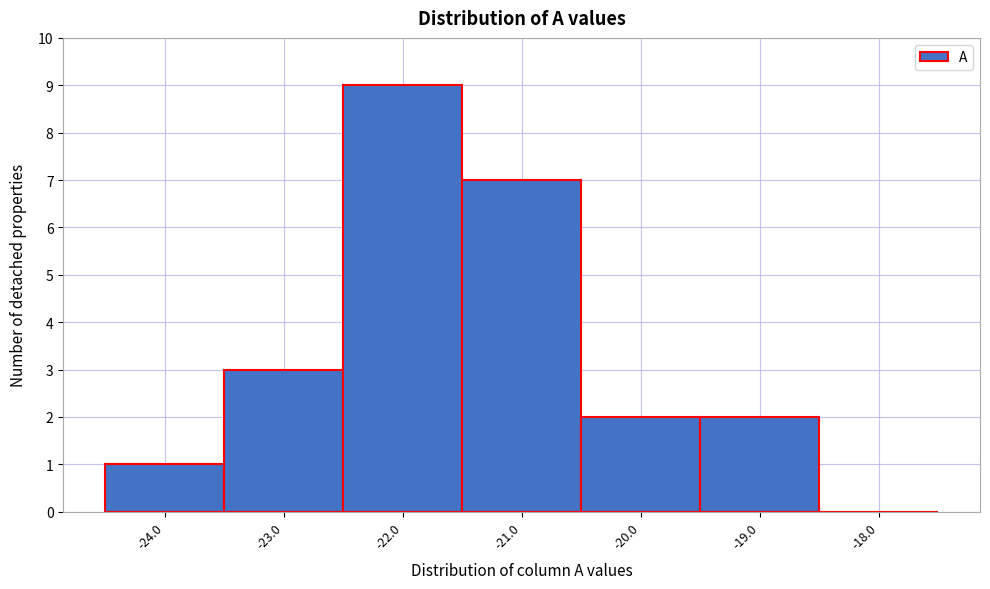

Reading left to right, list every bar in this chart as the range it spans on the x-axis followed by its height. The values are not printed on the chart, so give them approximately, as read against the axis.

-24.5 to -23.5: 1
-23.5 to -22.5: 3
-22.5 to -21.5: 9
-21.5 to -20.5: 7
-20.5 to -19.5: 2
-19.5 to -18.5: 2
-18.5 to -17.5: 0